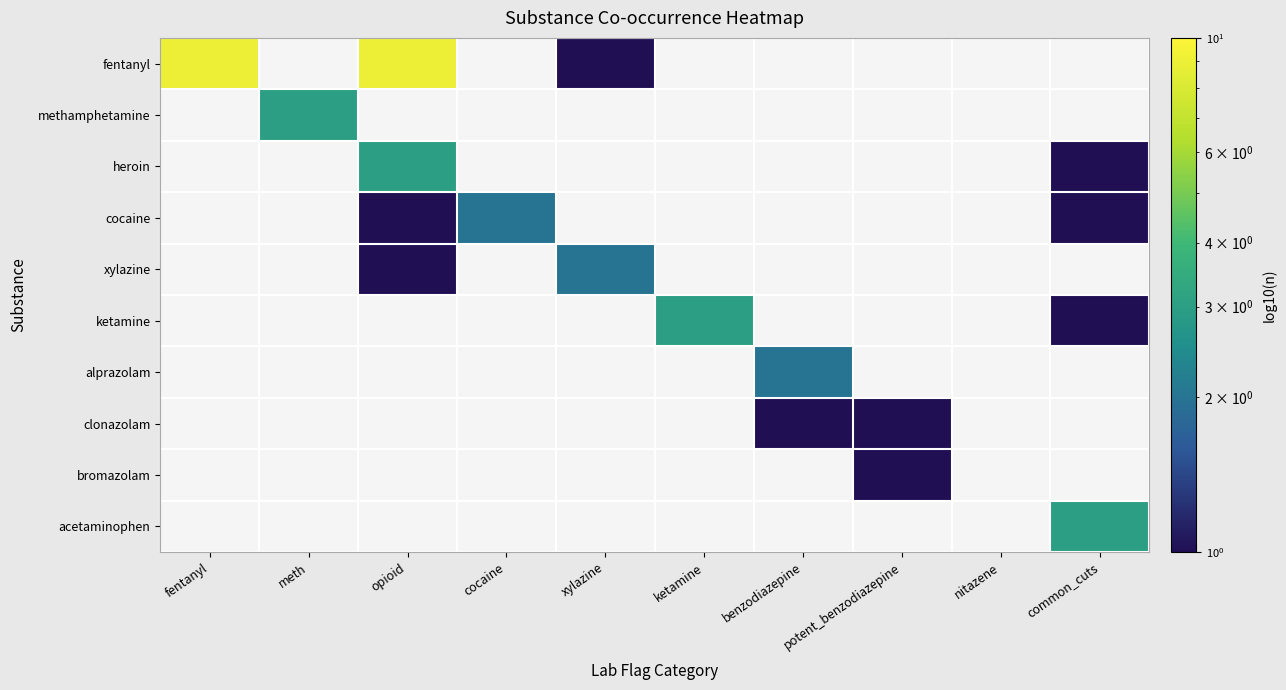

At which category does the chart reach its minimum across all series?

xylazine